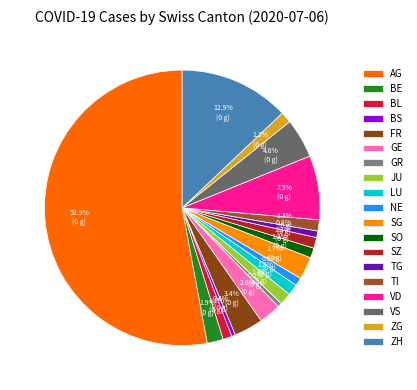

How many slices are in this pie chart?

19